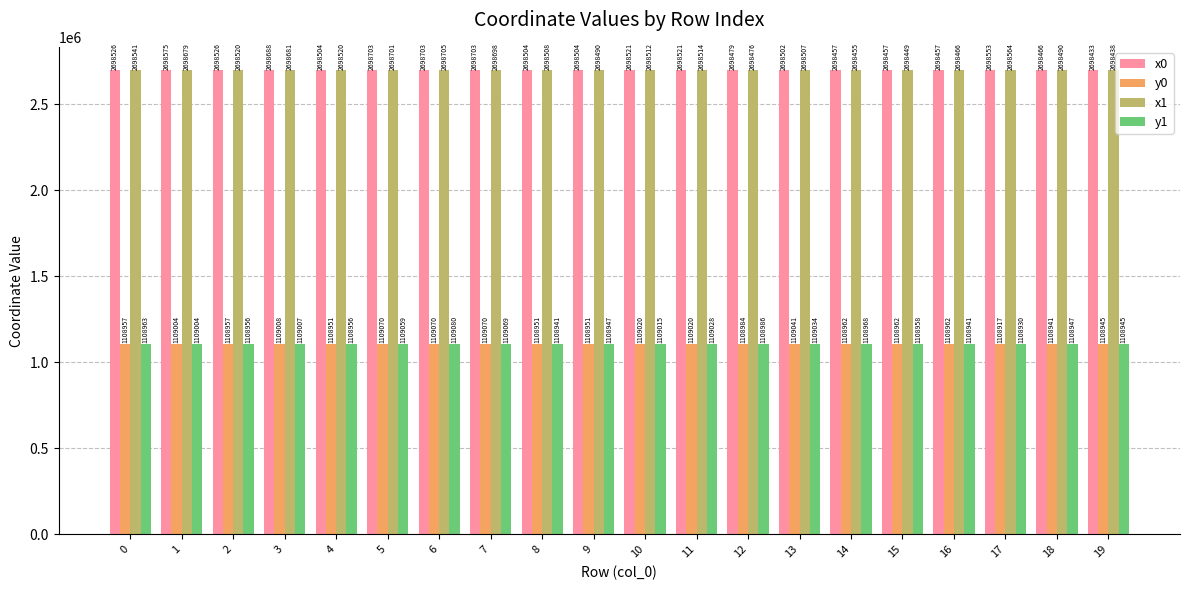

What are all the series names shown in the legend?

x0, y0, x1, y1